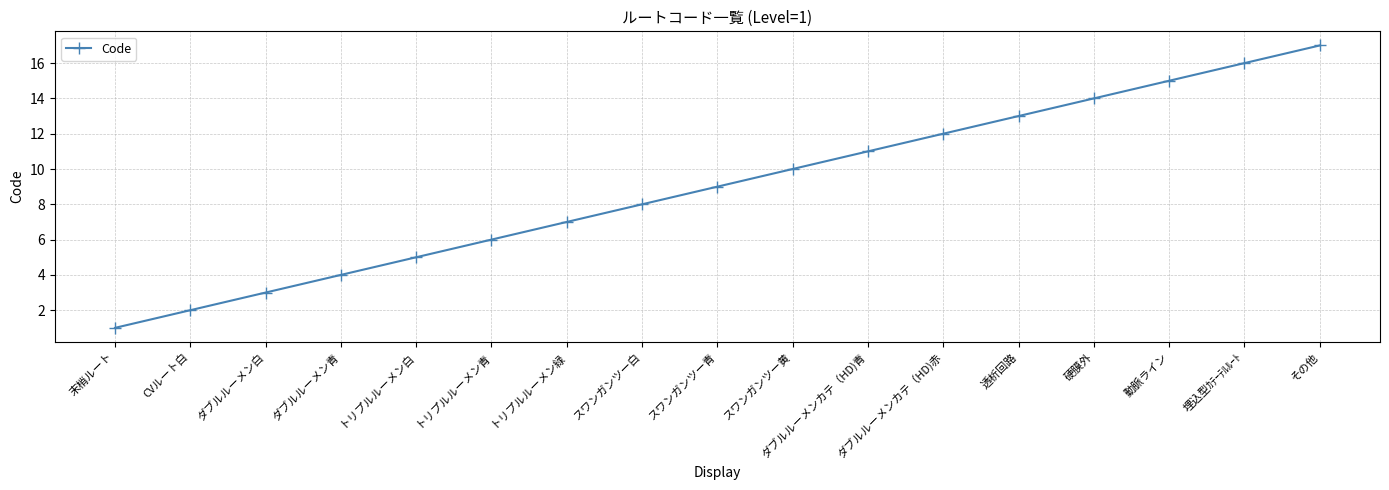

What is the sum of the values at ダブルルーメン白 and その他?

20